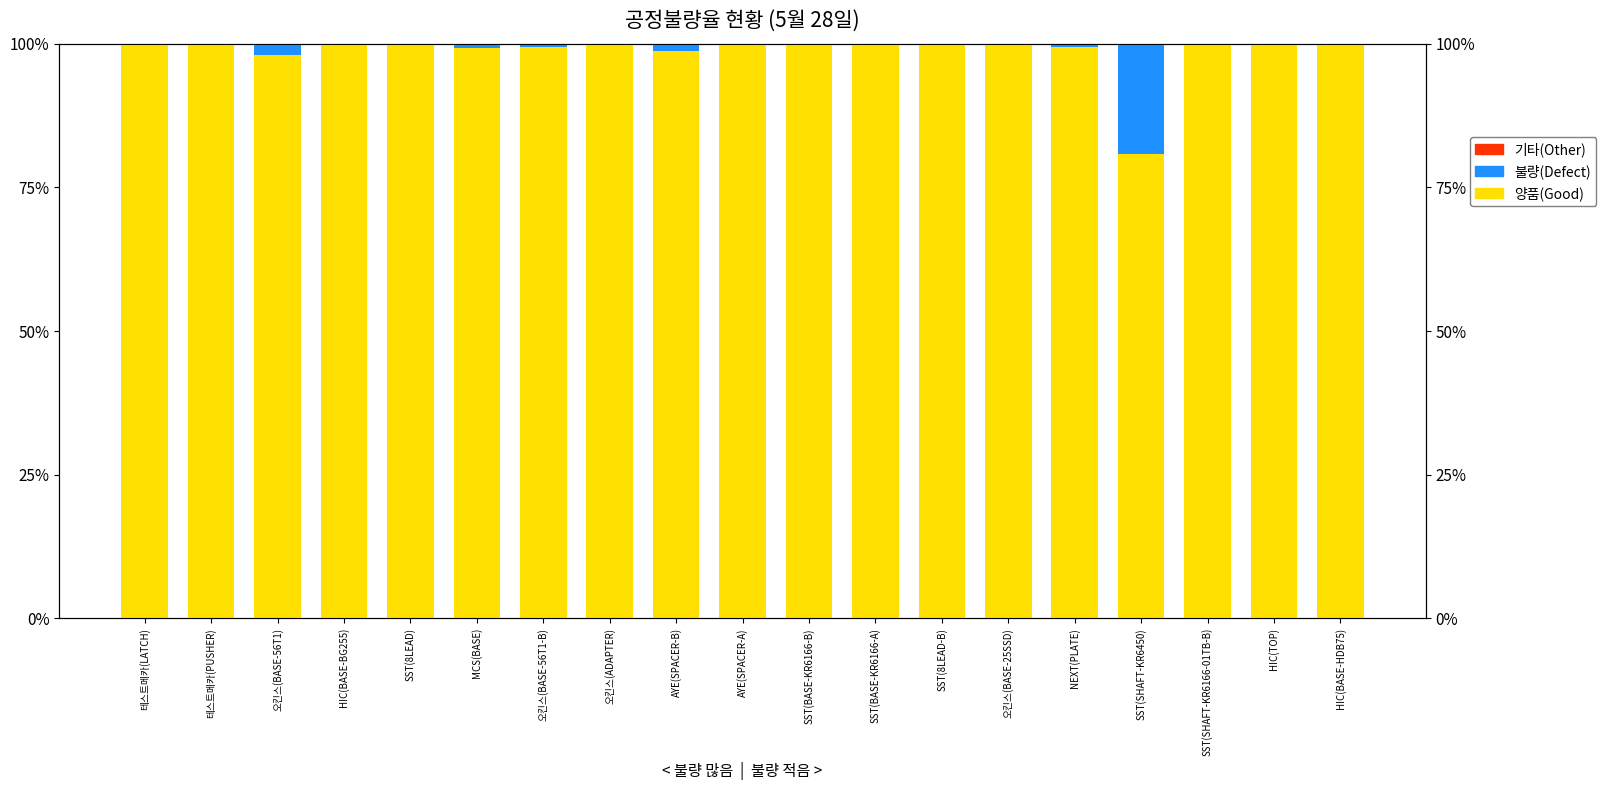

How many groups of bars are there?

19